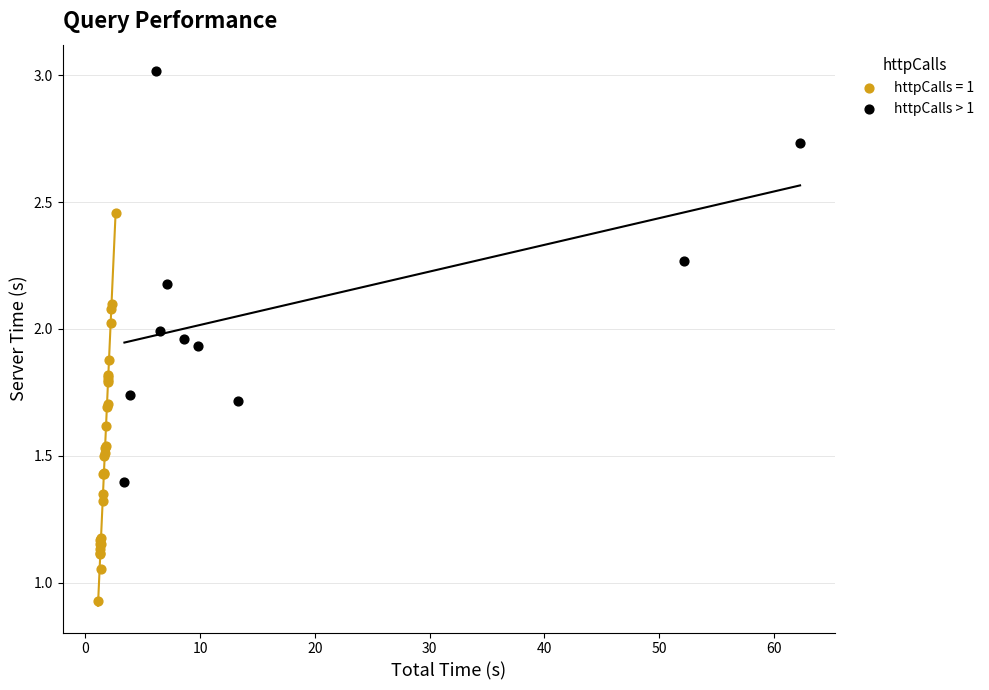

Which series contains the lowest Y value?

httpCalls = 1